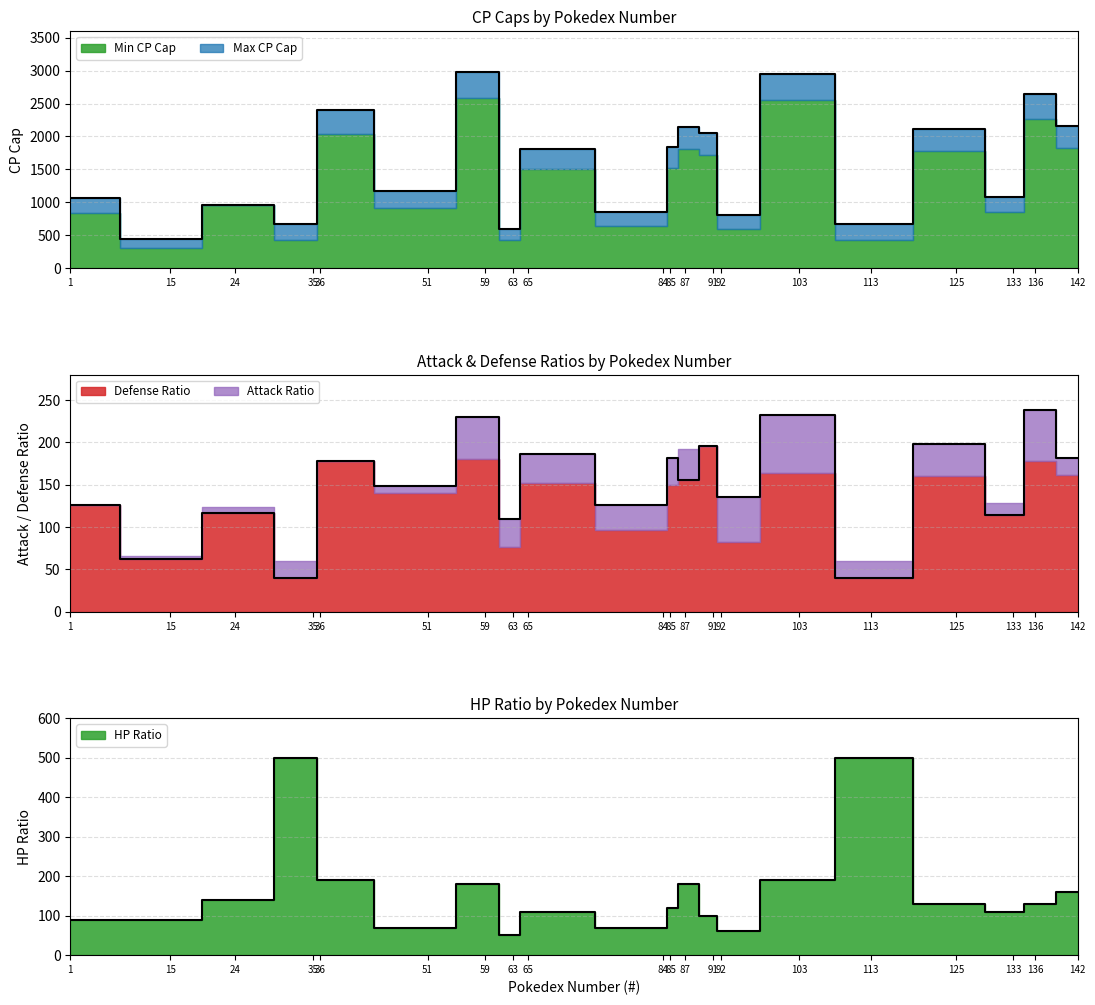

Is the value of Attack Ratio at 24 greater than the value of Max CP Cap at 85?

No